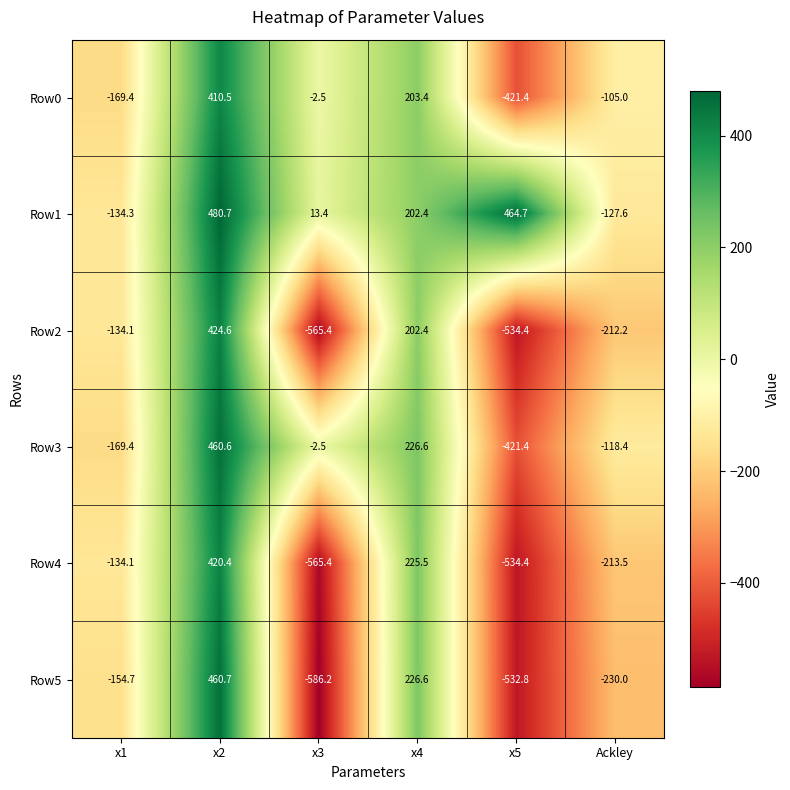

At which category is the sum across all series the highest?

x2